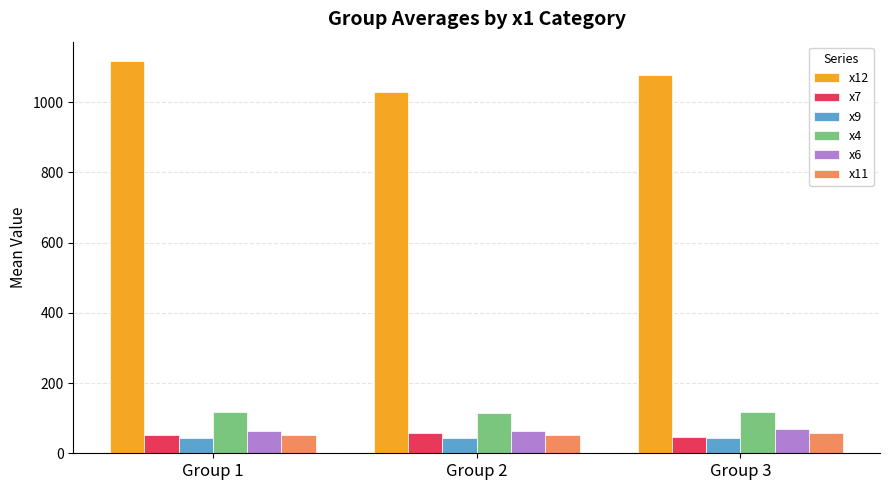

What value does the x4 series have at Group 2?

115.9